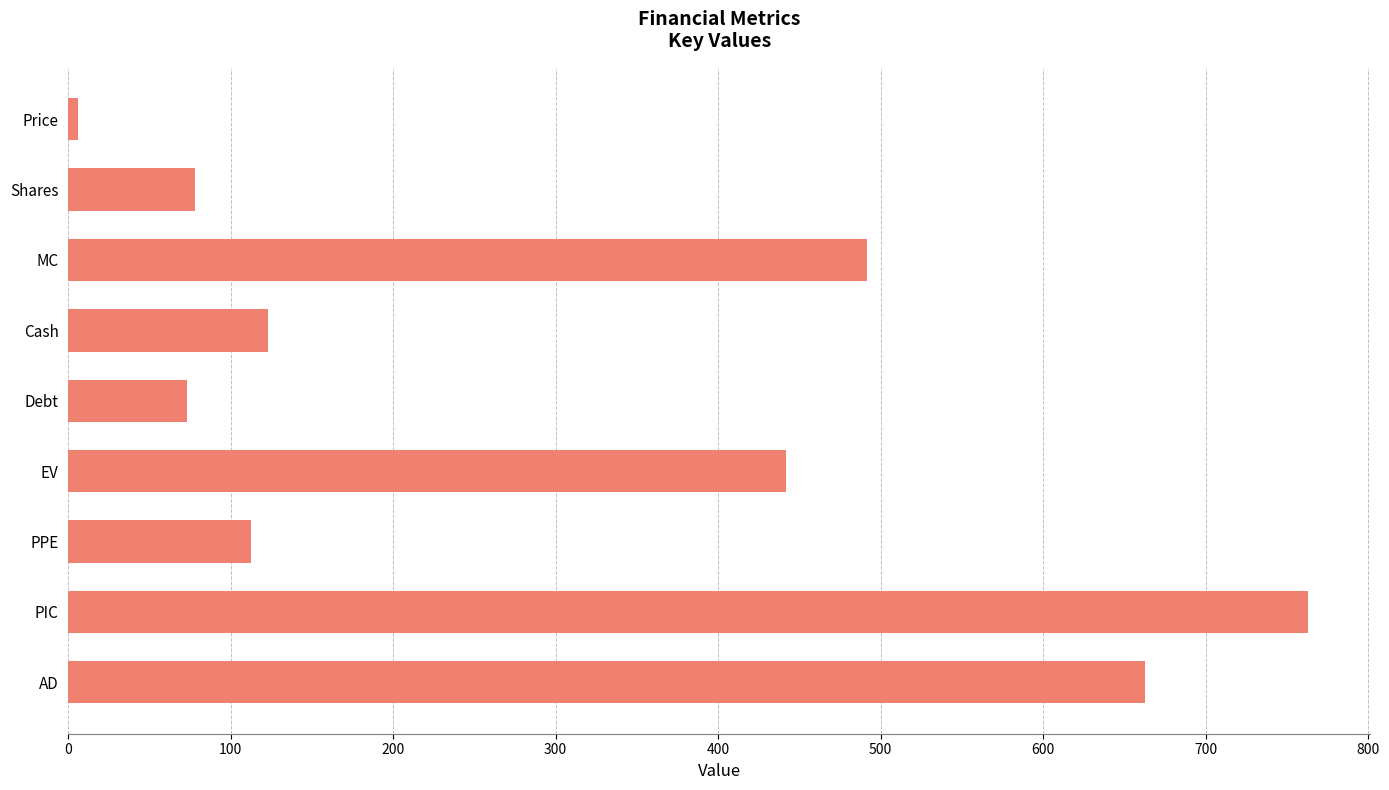

What is the greatest value displayed?

763.2